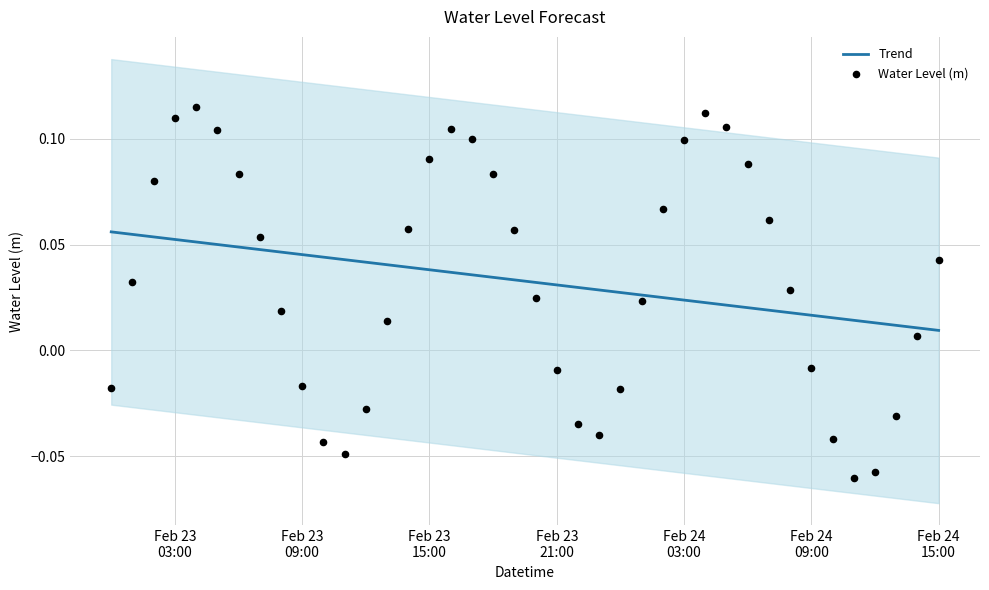

What are all the series names shown in the legend?

Trend, Water Level (m)